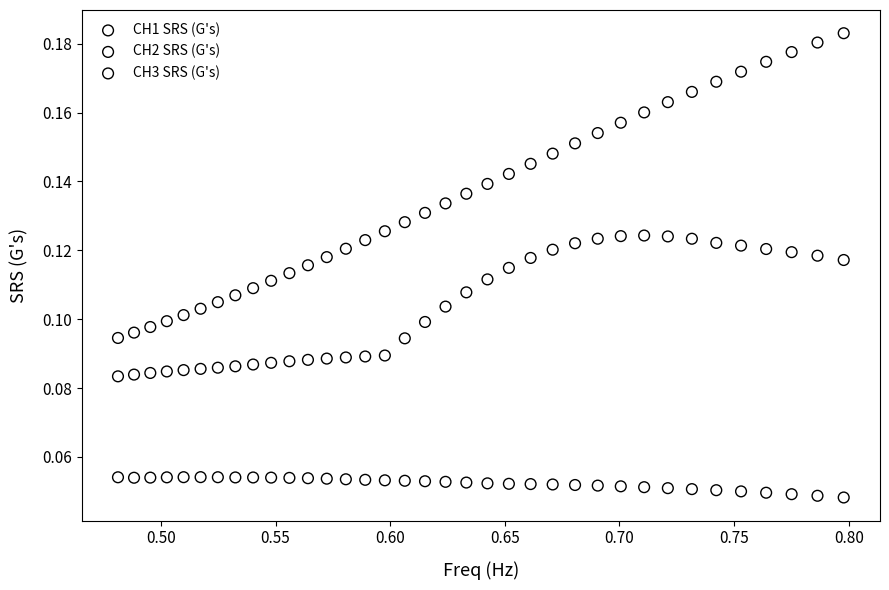

Which series contains the lowest Y value?

CH1 SRS (G's)